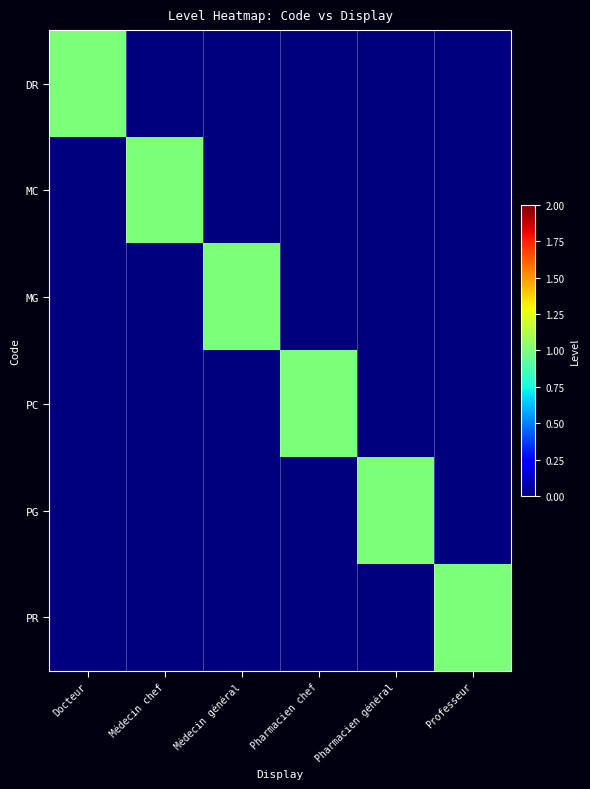

At which category does the chart reach its peak across all series?

Docteur